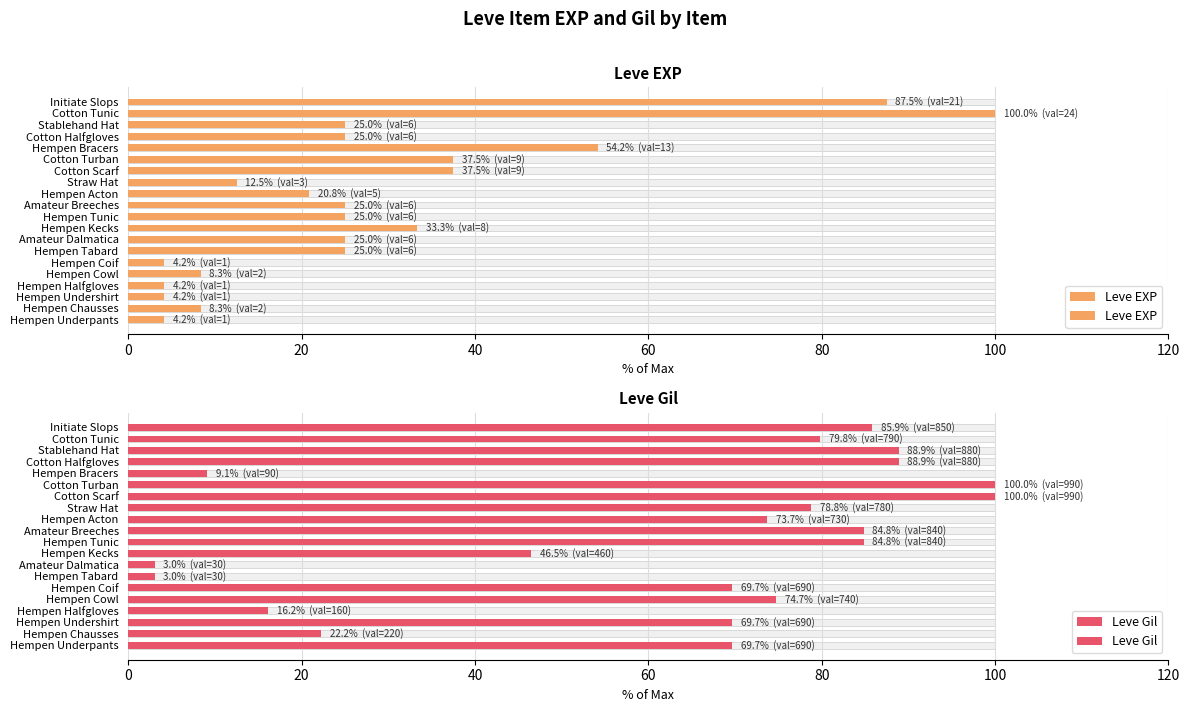

What is the minimum value shown in the chart?

3.0